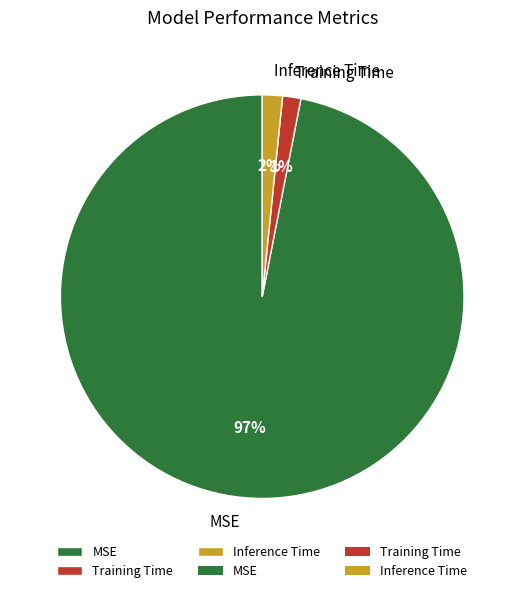

How many segments does this pie chart have?

3